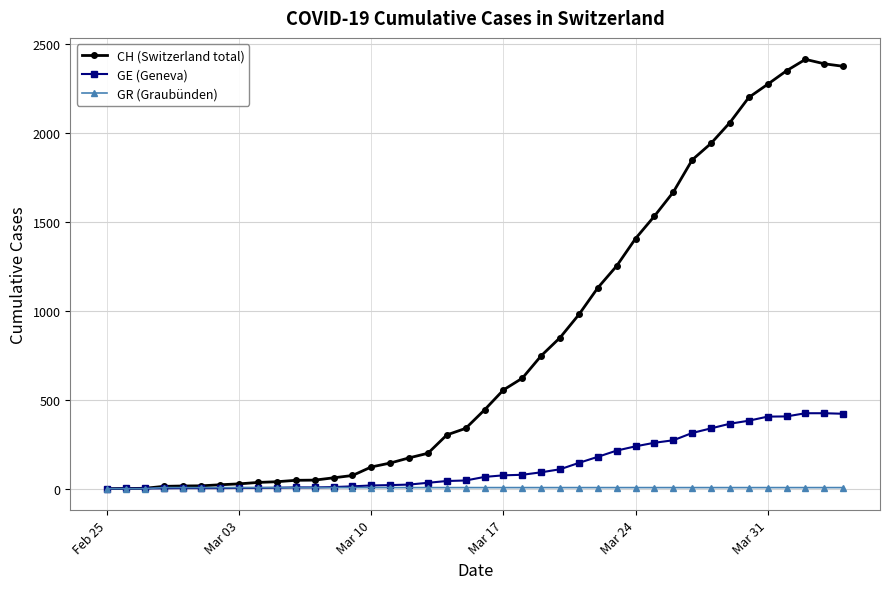

Which series has the largest total across all categories?

CH (Switzerland total)